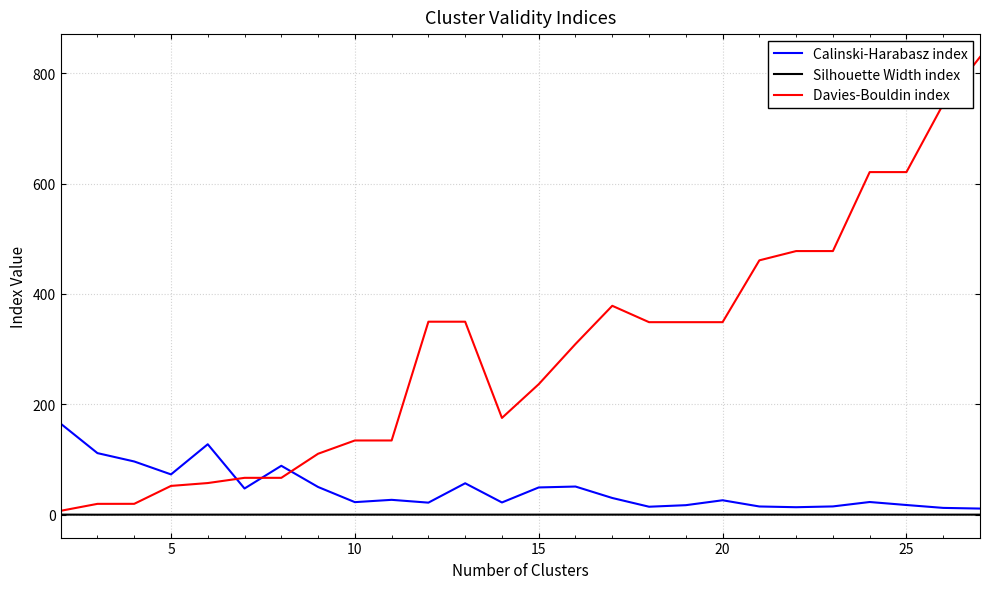

How many intersections are there between Calinski-Harabasz index and Davies-Bouldin index?

3